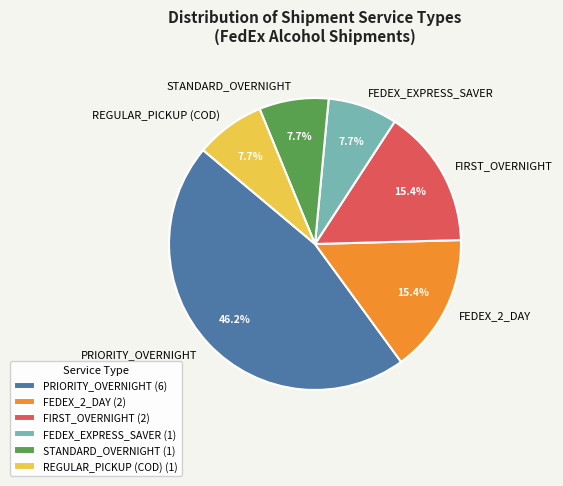

Is FEDEX_2_DAY the majority of the pie?

No